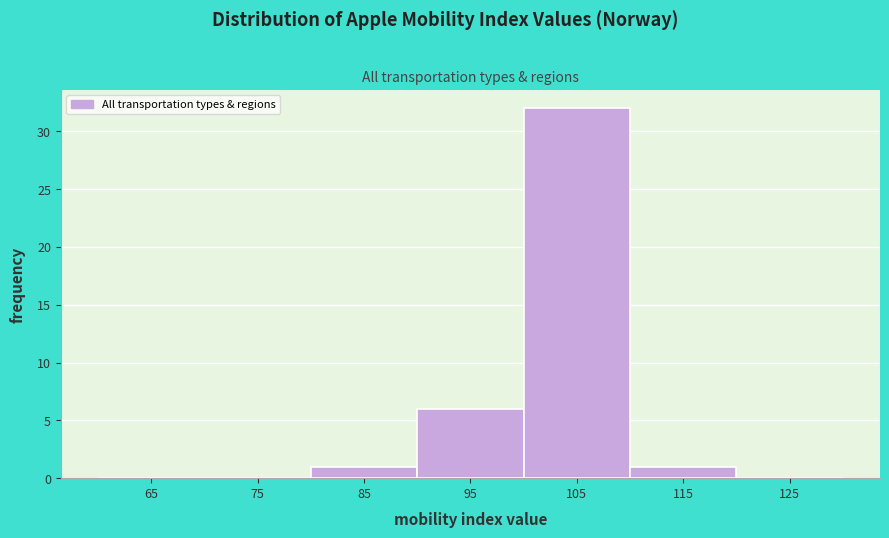

Which range on the x-axis has the tallest bar?

100 to 110